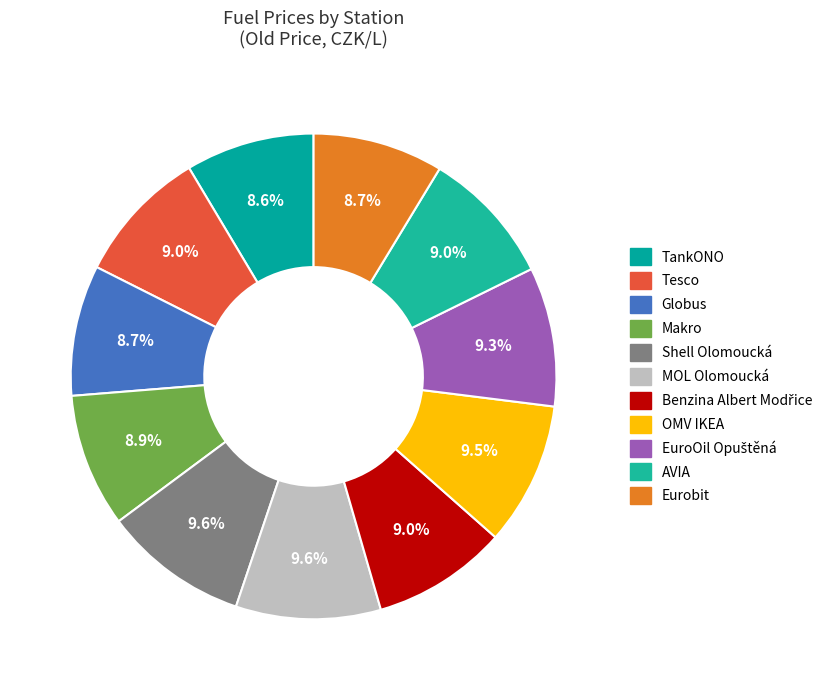

Does TankONO represent more than half of the total?

No